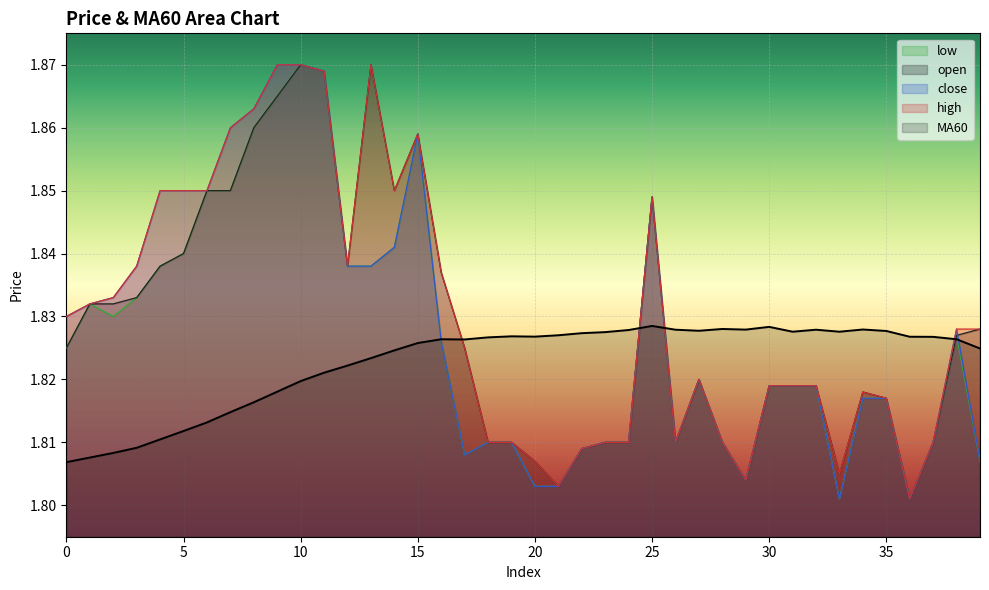

Between 2 and 6, which series saw the biggest shift?

low